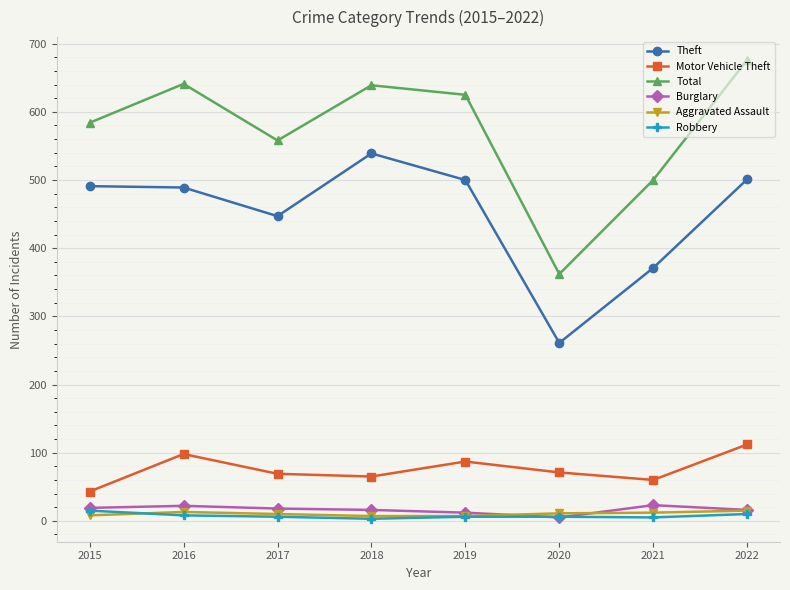

How many lines are shown in the chart?

6